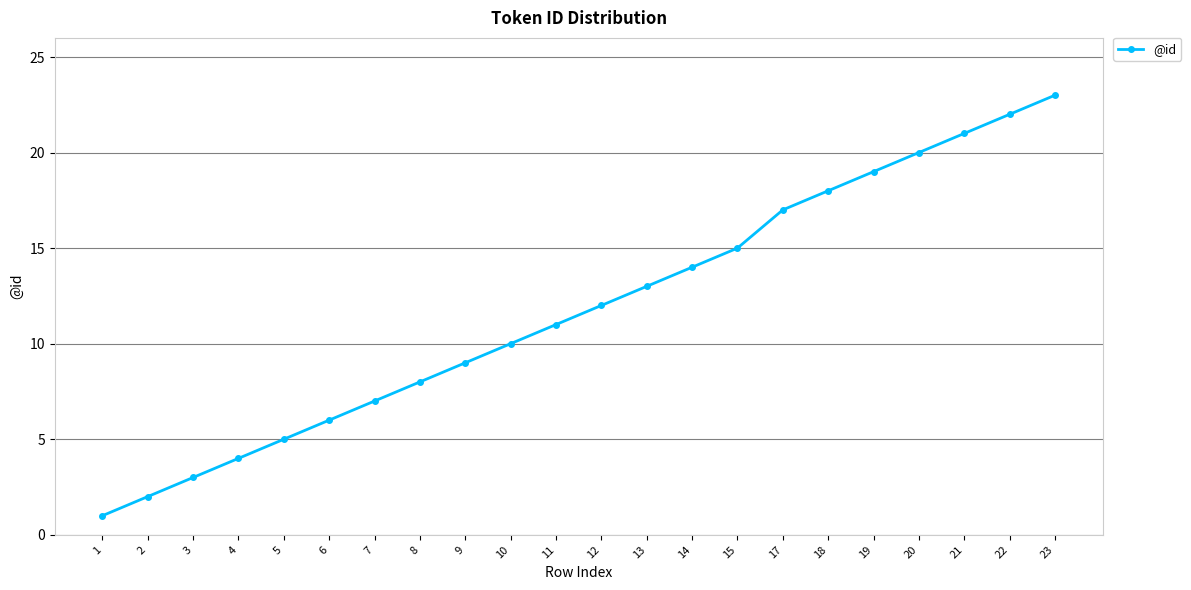

Which label corresponds to the largest value in the chart?

23